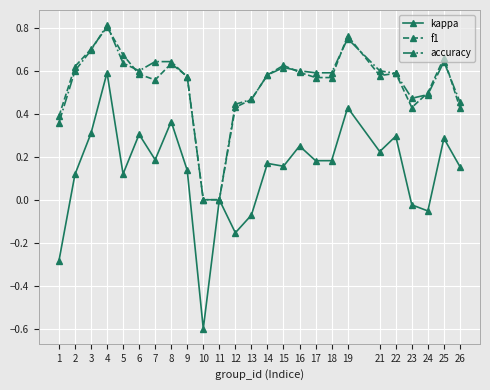

Between 22 and 26, which series saw the biggest shift?

f1